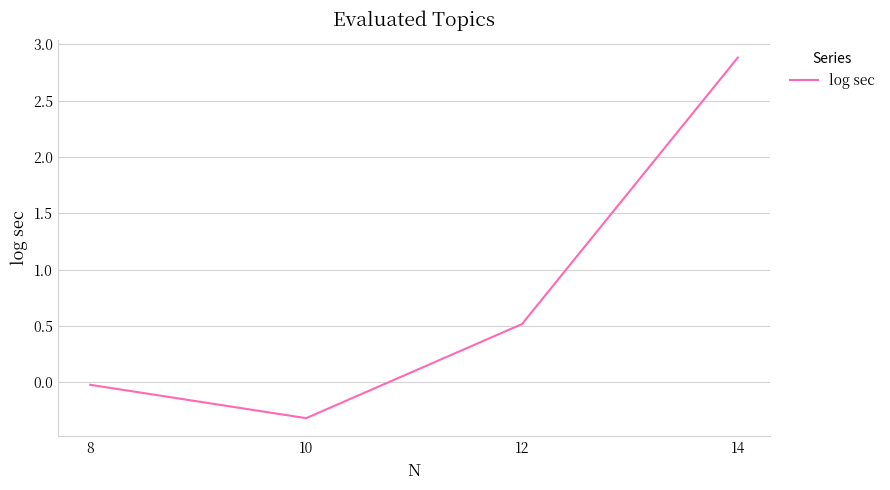

Count the number of data series in this chart.

1